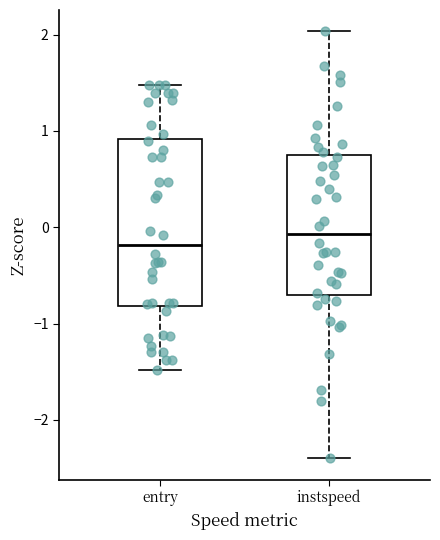

Which box's median line is the lowest?

entry